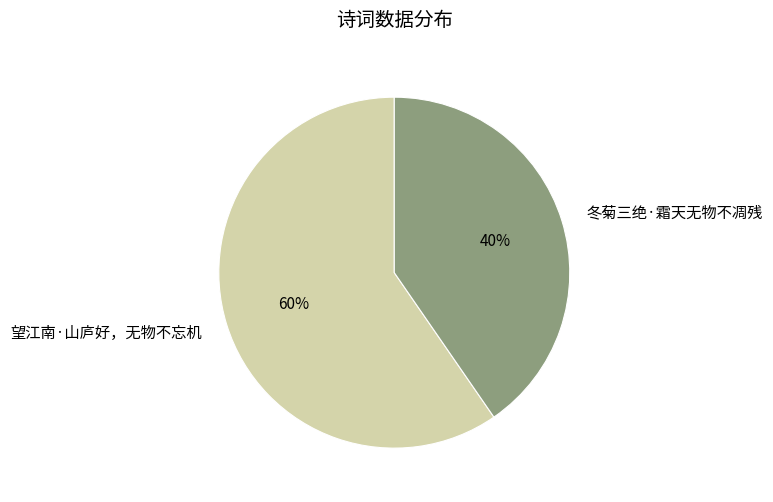

Which category accounts for the majority?

望江南·山庐好，无物不忘机